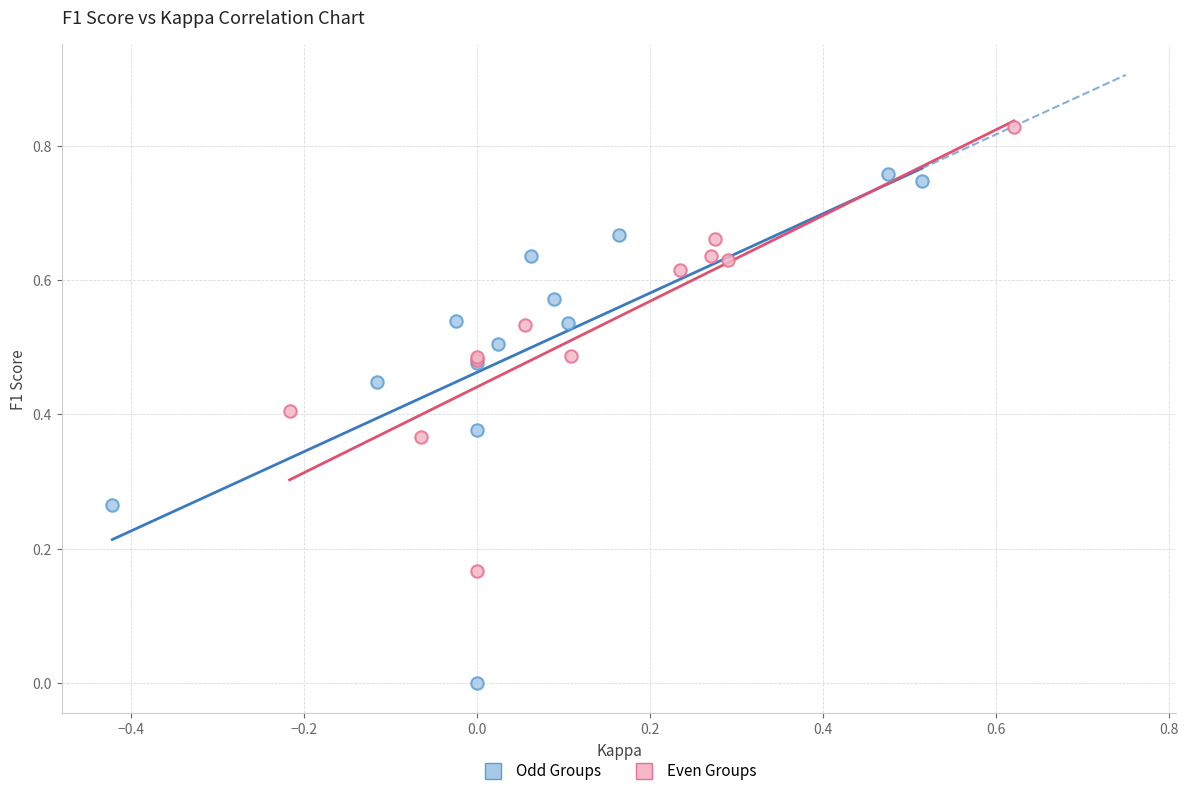

Which series contains the lowest Y value?

Odd Groups